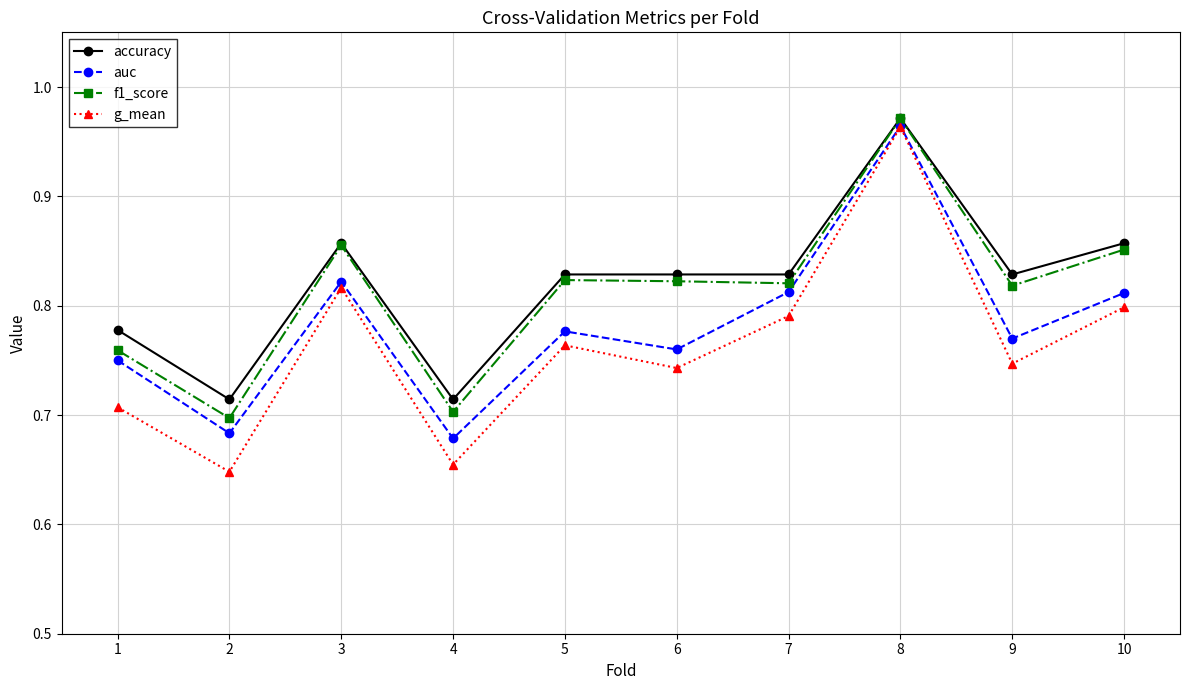

What are all the series names shown in the legend?

accuracy, auc, f1_score, g_mean